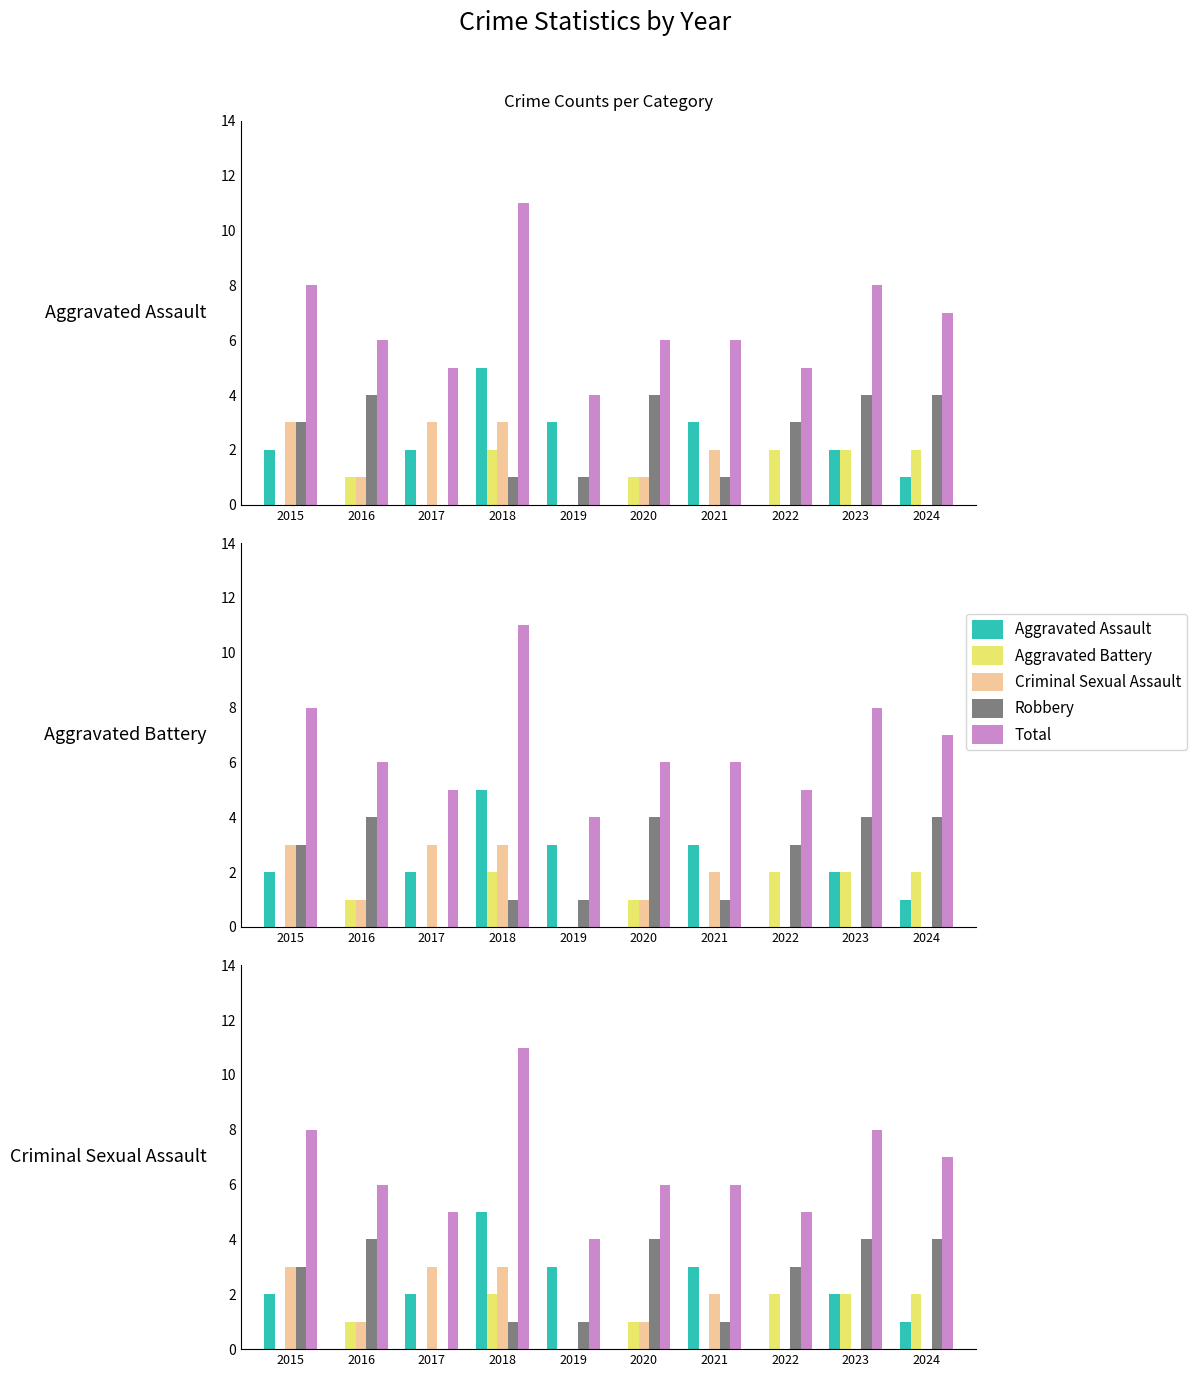

What is the difference between the highest and lowest values at 2020?

6